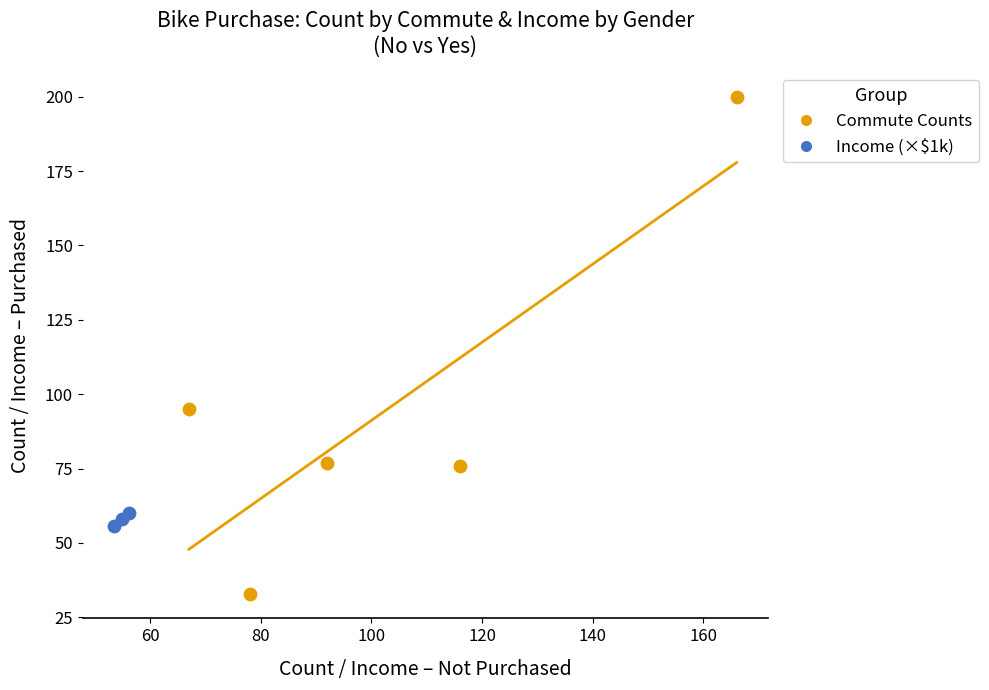

Which series reaches the minimum Y coordinate?

Commute Counts